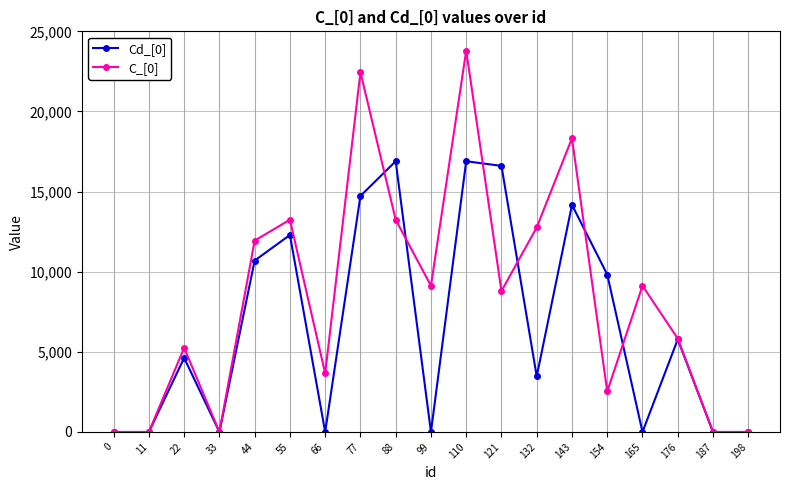

The value of C_[0] at 66 is 1138.4. True or false?

False